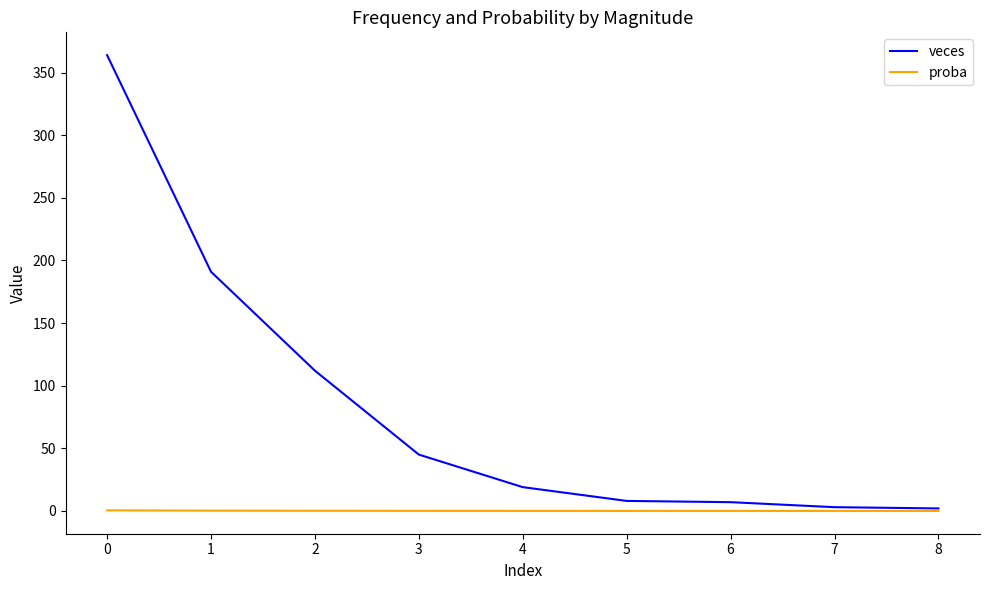

Which series has the largest total across all categories?

veces